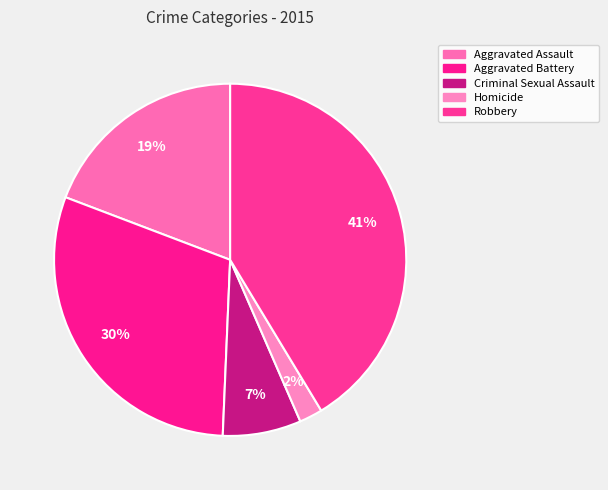

Count the number of slices in the pie.

5